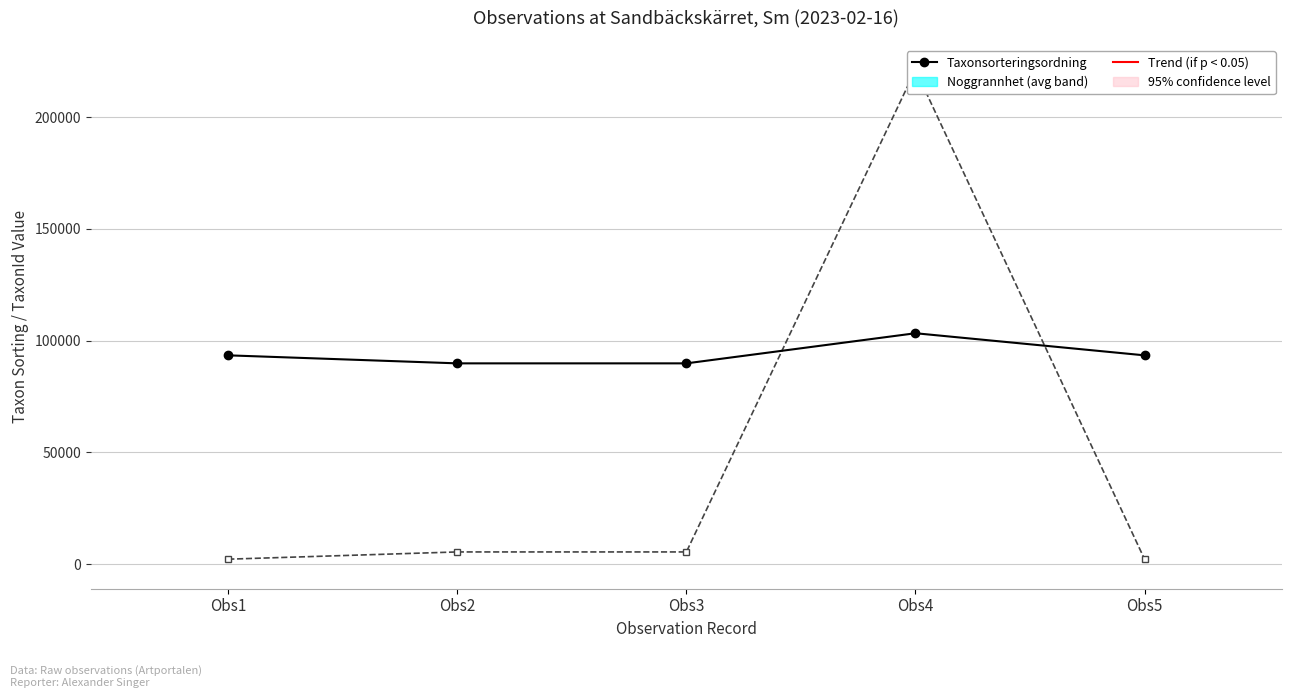

Is the value of Taxonsorteringsordning at Obs5 greater than the value of TaxonId at Obs1?

Yes